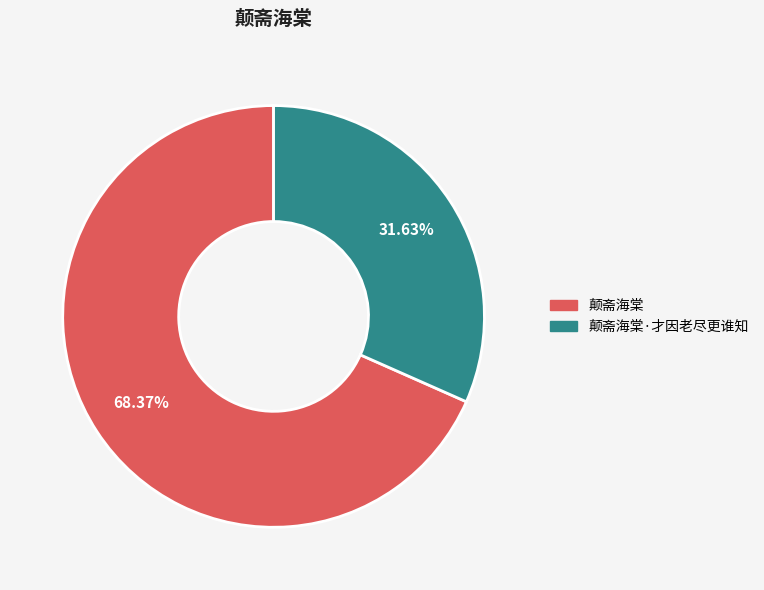

To the nearest percent, what is the average slice percentage?

50%